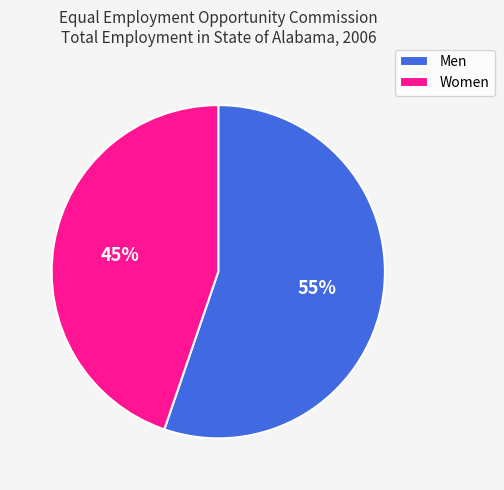

What is the smallest slice in the pie chart?

Women